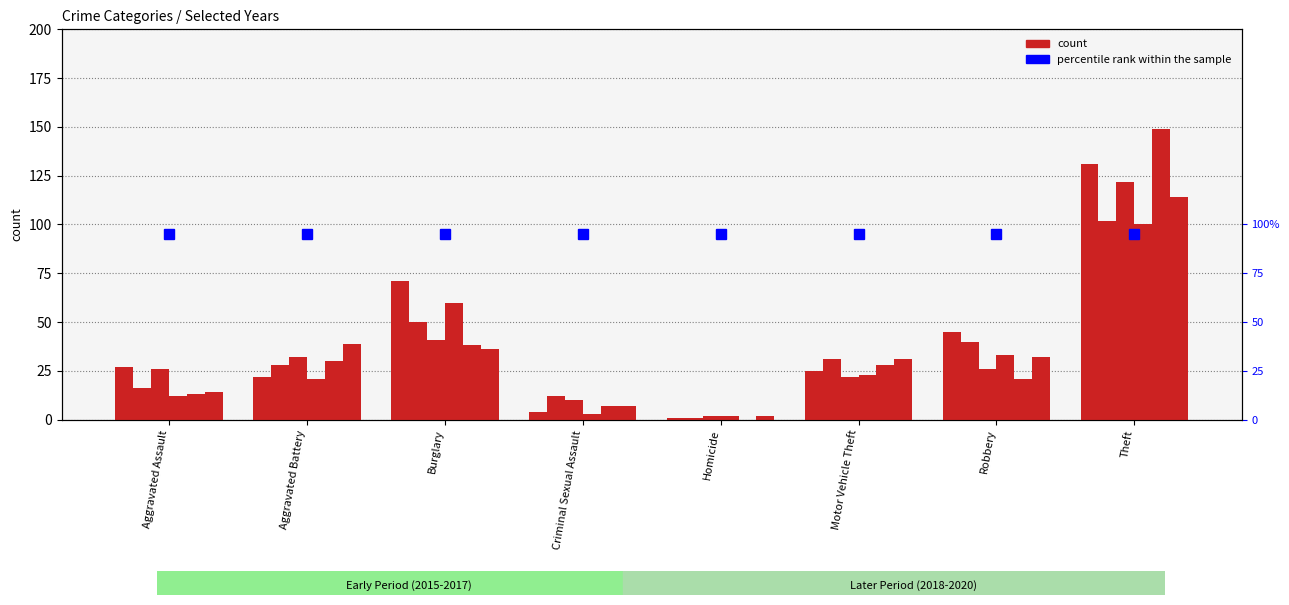

Reading left to right, extract all data points from this chart.

2015: Aggravated Assault=27	Aggravated Battery=22	Burglary=71	Criminal Sexual Assault=4	Homicide=1	Motor Vehicle Theft=25	Robbery=45	Theft=131
2017: Aggravated Assault=16	Aggravated Battery=28	Burglary=50	Criminal Sexual Assault=12	Homicide=1	Motor Vehicle Theft=31	Robbery=40	Theft=102
2019: Aggravated Assault=26	Aggravated Battery=32	Burglary=41	Criminal Sexual Assault=10	Homicide=2	Motor Vehicle Theft=22	Robbery=26	Theft=122
2016: Aggravated Assault=12	Aggravated Battery=21	Burglary=60	Criminal Sexual Assault=3	Homicide=2	Motor Vehicle Theft=23	Robbery=33	Theft=100
2018: Aggravated Assault=13	Aggravated Battery=30	Burglary=38	Criminal Sexual Assault=7	Homicide=0	Motor Vehicle Theft=28	Robbery=21	Theft=149
2020: Aggravated Assault=14	Aggravated Battery=39	Burglary=36	Criminal Sexual Assault=7	Homicide=2	Motor Vehicle Theft=31	Robbery=32	Theft=114